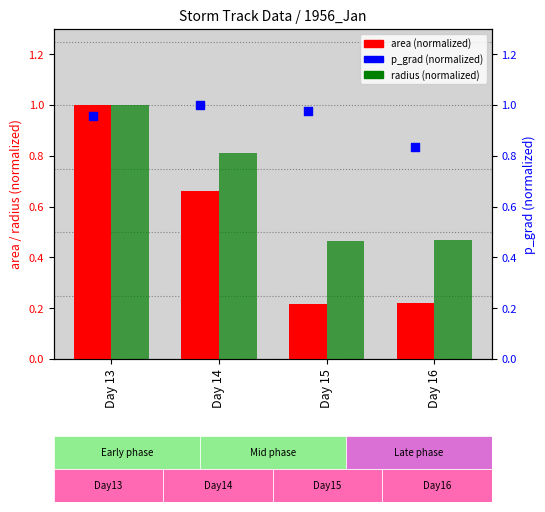

What is the total value across all series at Day 15?

1.7